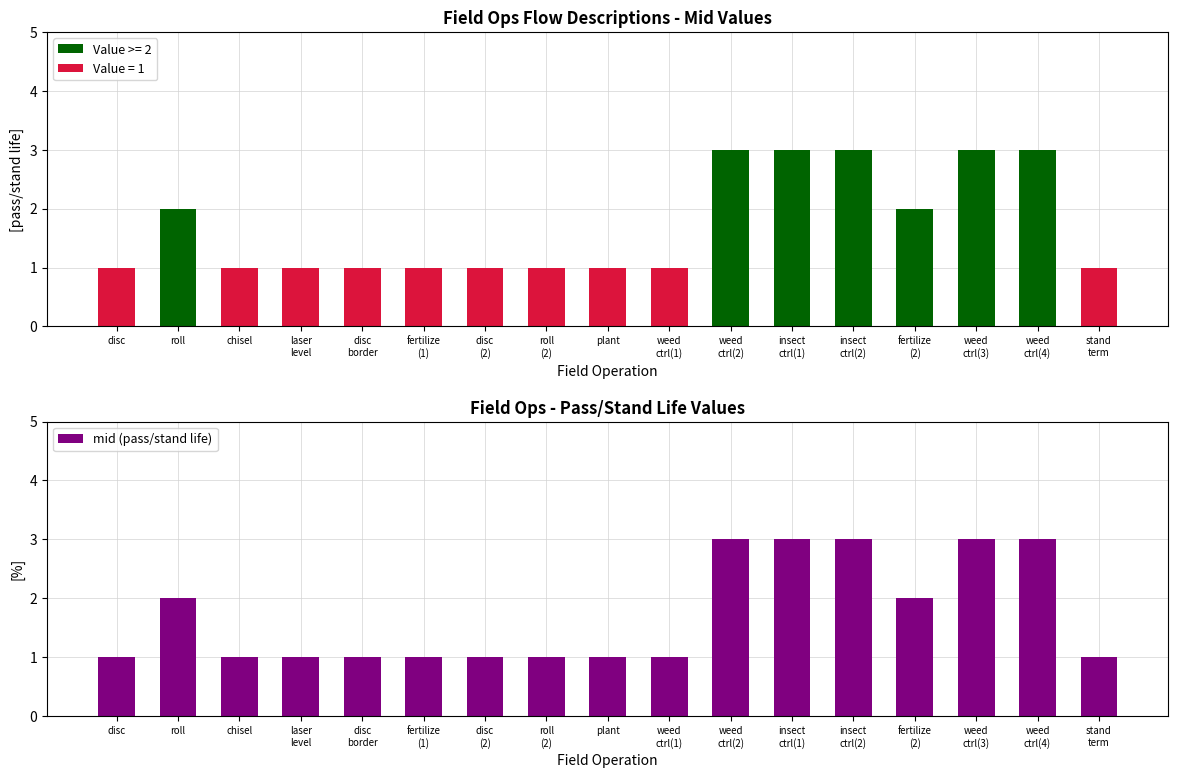

What position from the right is insect
ctrl(1)?

6